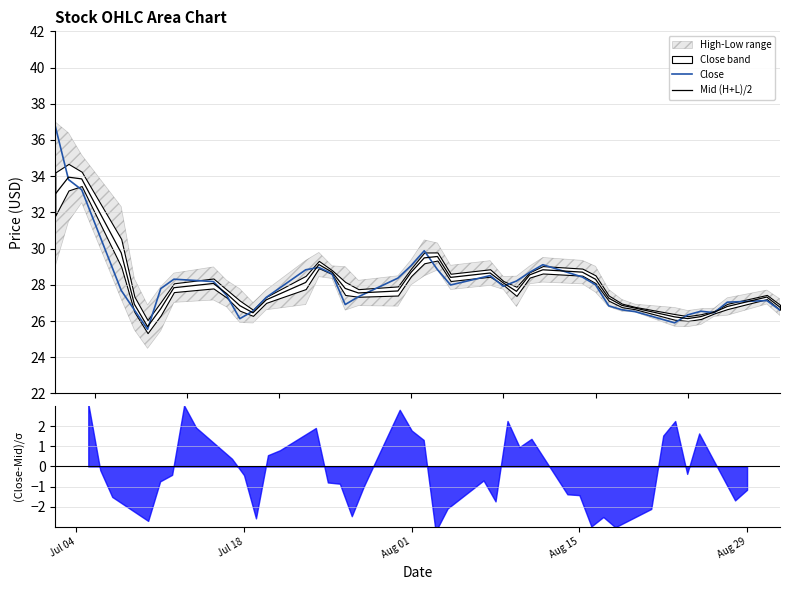

Does the chart have visible grid lines?

Yes